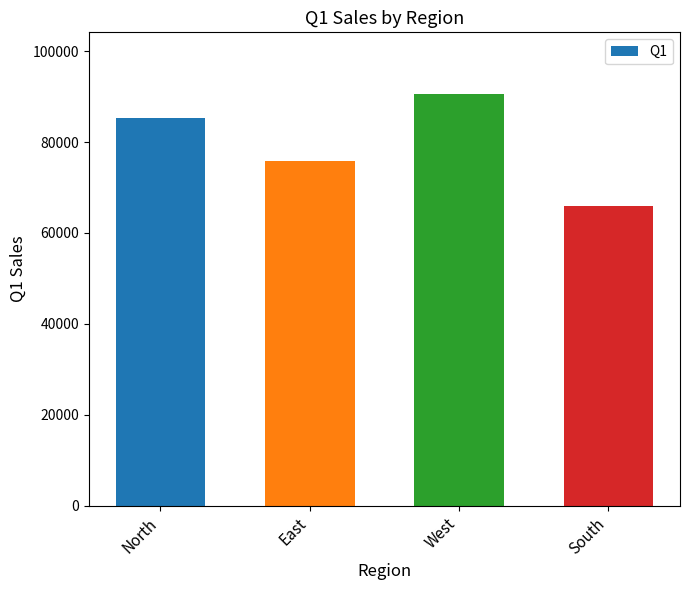

At which label does the data first exceed 85292?

North